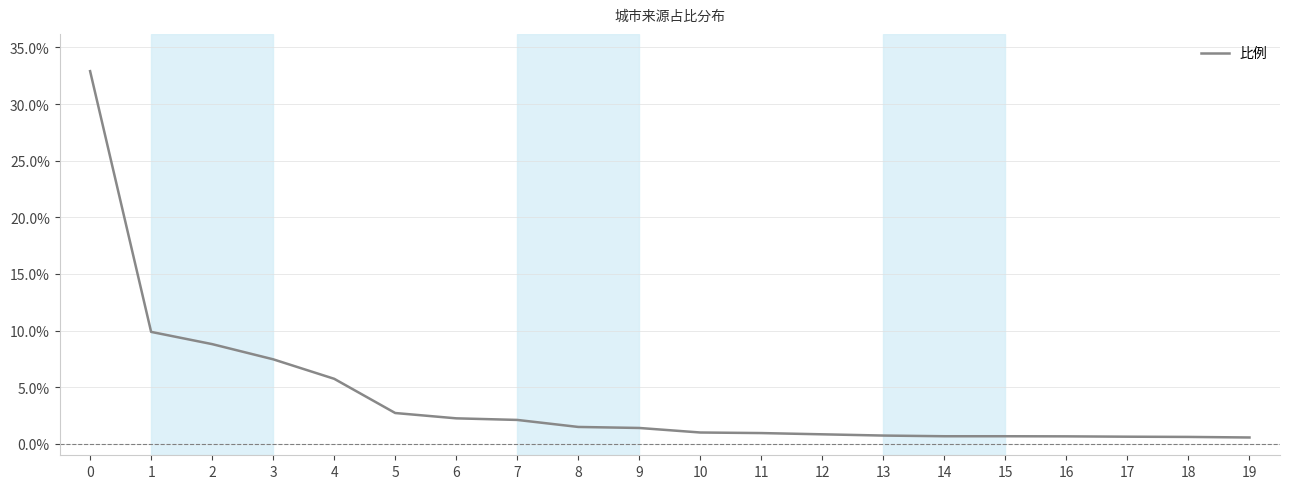

What is the minimum value shown in the chart?

0.6